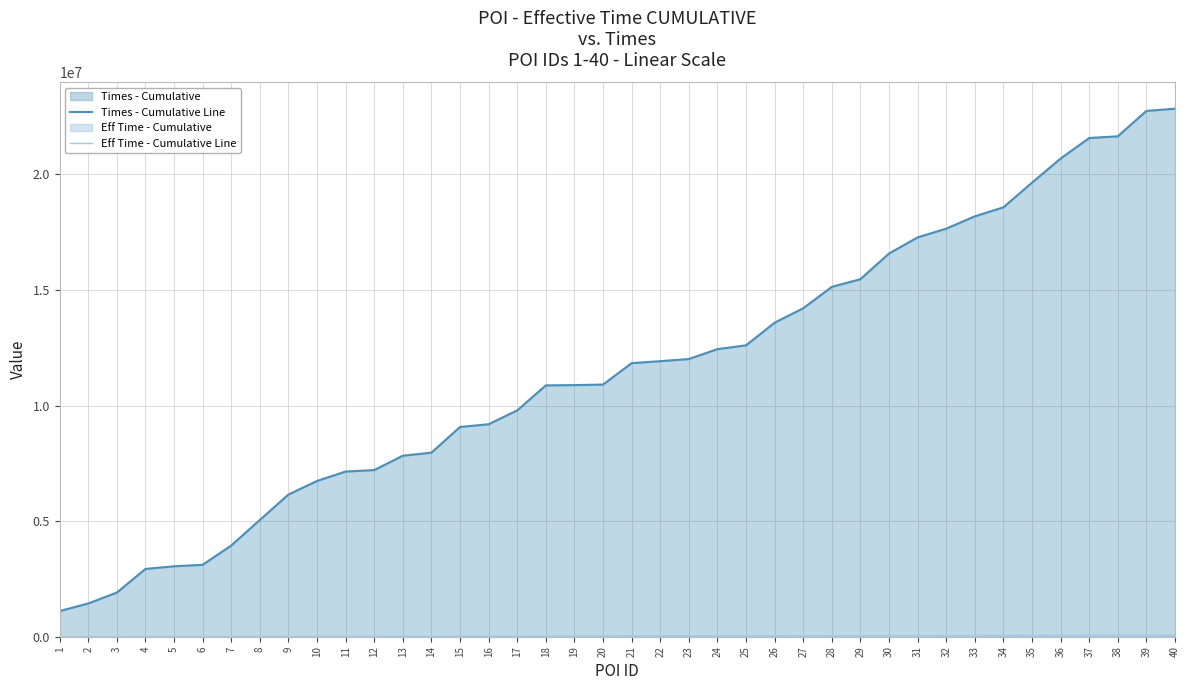

Rank the categories by Times - Cumulative Line value from lowest to highest.

1, 2, 3, 4, 5, 6, 7, 8, 9, 10, 11, 12, 13, 14, 15, 16, 17, 18, 19, 20, 21, 22, 23, 24, 25, 26, 27, 28, 29, 30, 31, 32, 33, 34, 35, 36, 37, 38, 39, 40